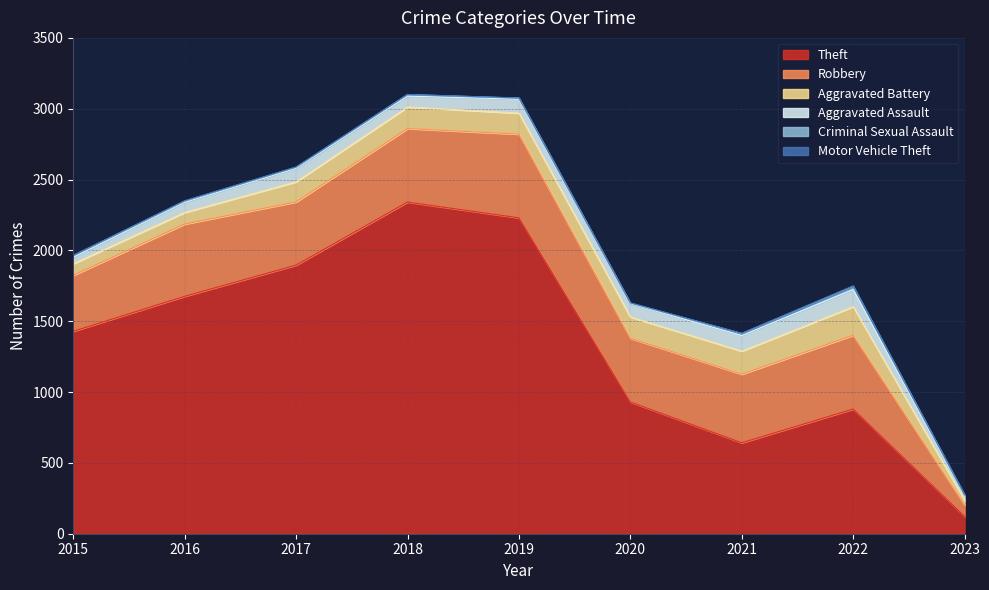

Count the number of data series in this chart.

6